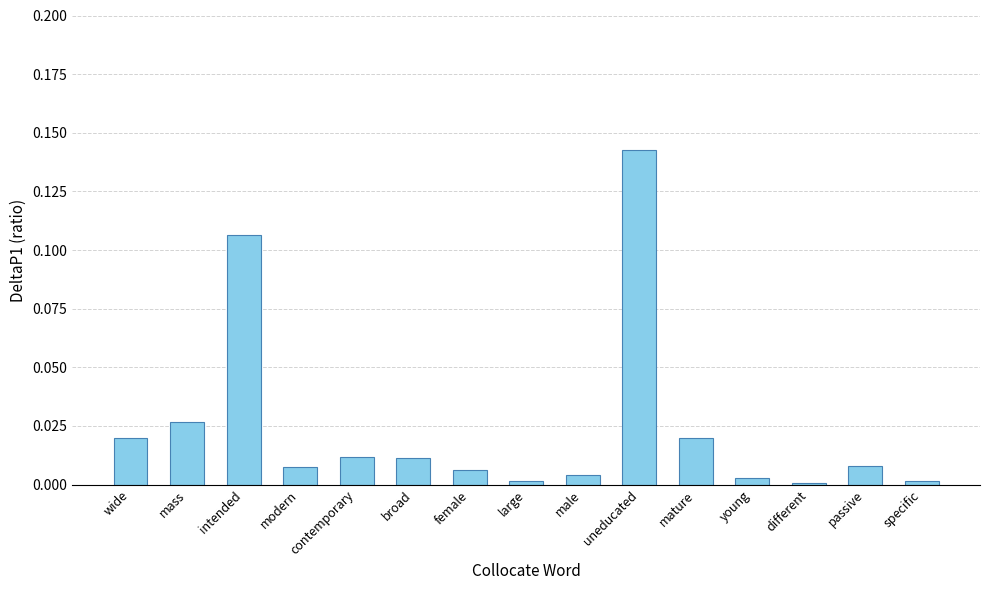

What is the label of the 8th bar from the left?

large